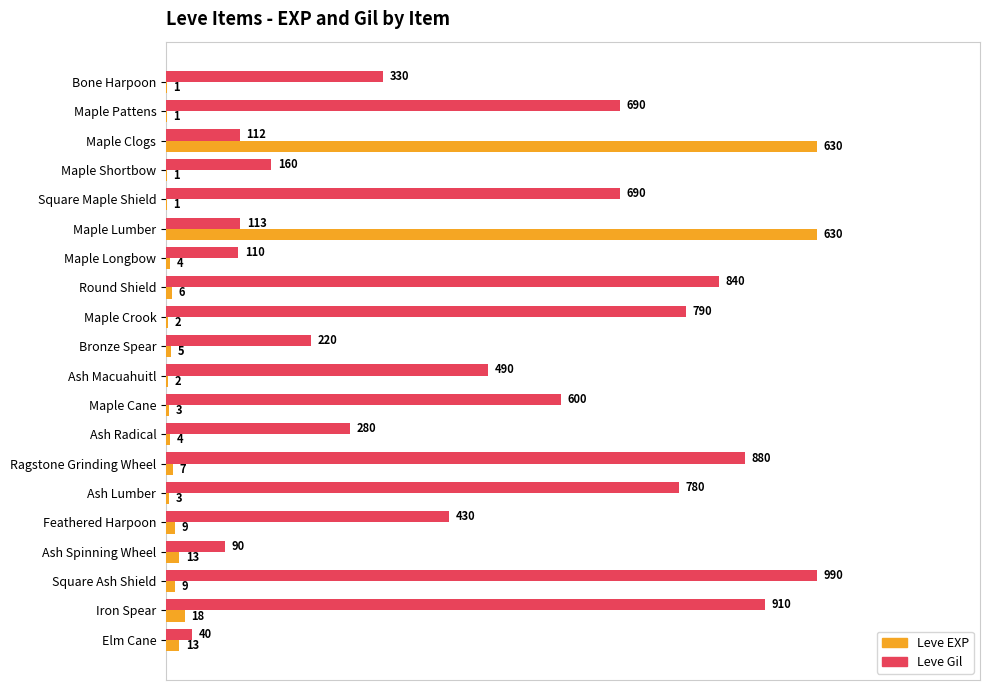

What are all the series names shown in the legend?

Leve EXP, Leve Gil